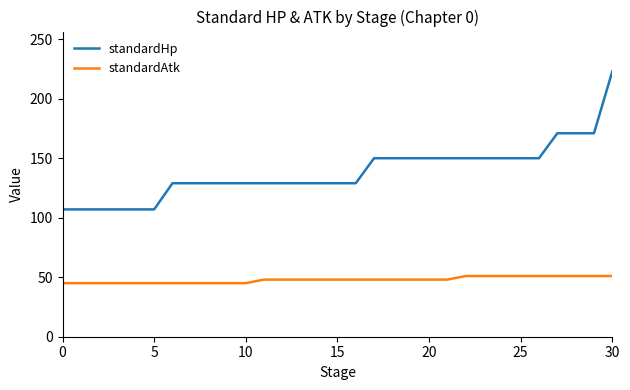

What is the maximum value for standardHp?

223